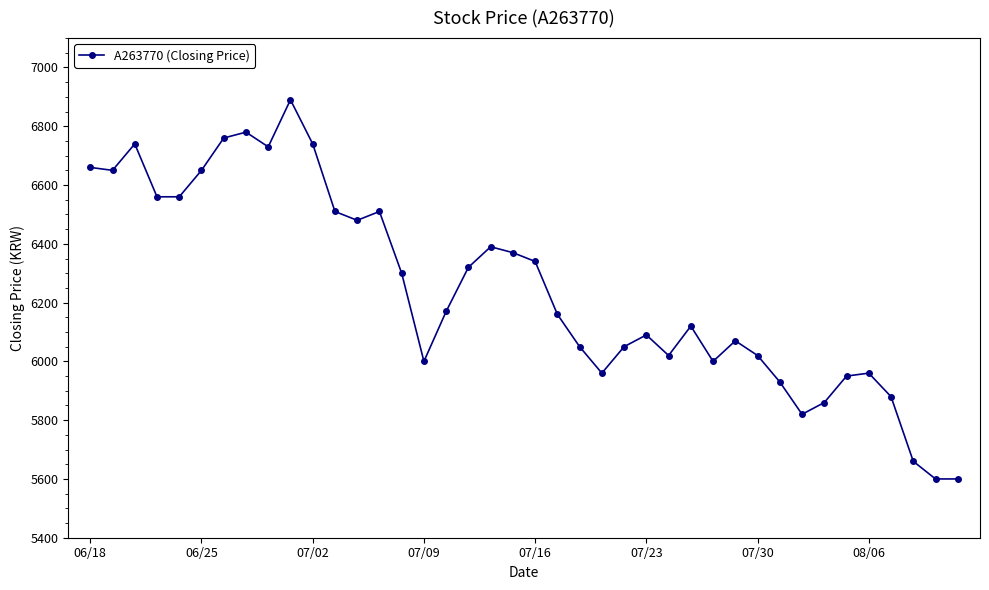

Reading left to right, transcribe all the data shown in this chart.

6660	6650	6740	6560	6560	6650	6760	6780	6730	6890	6740	6510	6480	6510	6300	6000	6170	6320	6390	6370	6340	6160	6050	5960	6050	6090	6020	6120	6000	6070	6020	5930	5820	5860	5950	5960	5880	5660	5600	5600